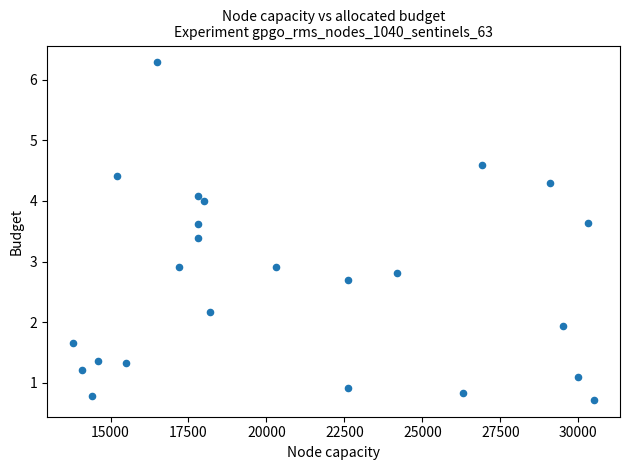

What is the range of Y values (max minus min)?

5.6